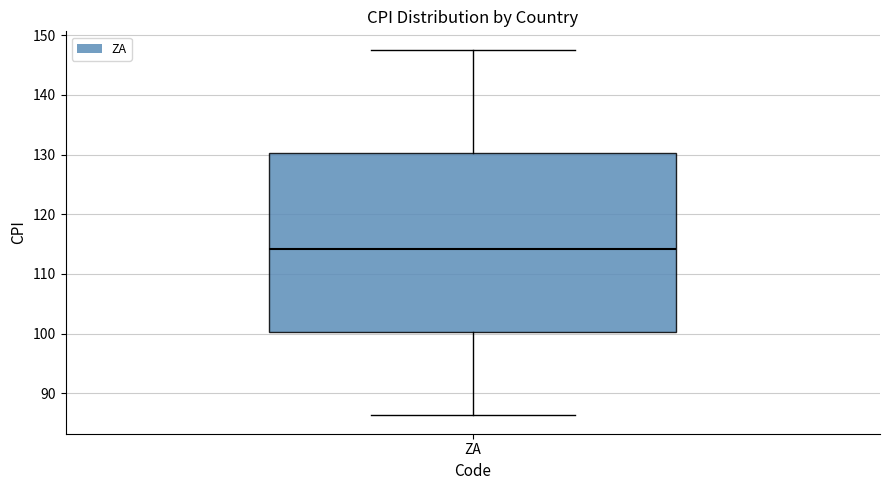

Read this box plot against the y-axis: the position of the median line, the range covered by the box, and the ends of both whiskers. The values are not printed on the chart, so give them approximately, as read against the axis.

median 114, box 100 to 130, whiskers 86 to 148